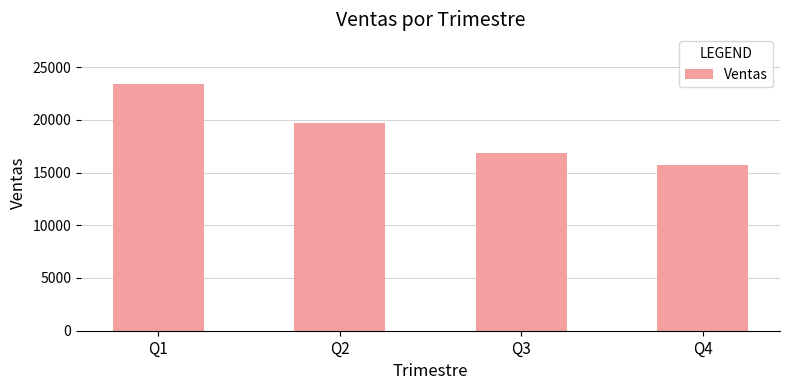

What is the greatest value displayed?

23417